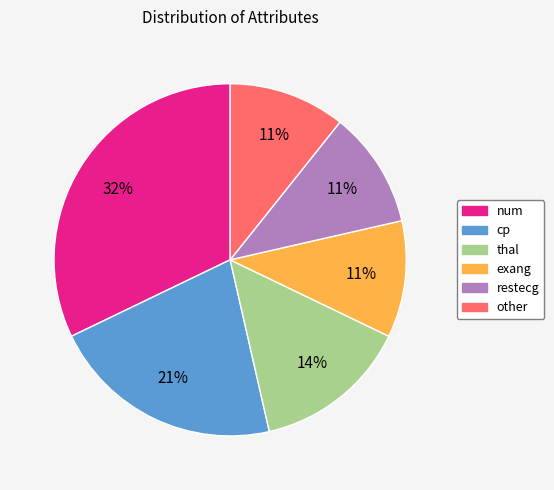

To the nearest percent, what percentage of the pie is other?

11%